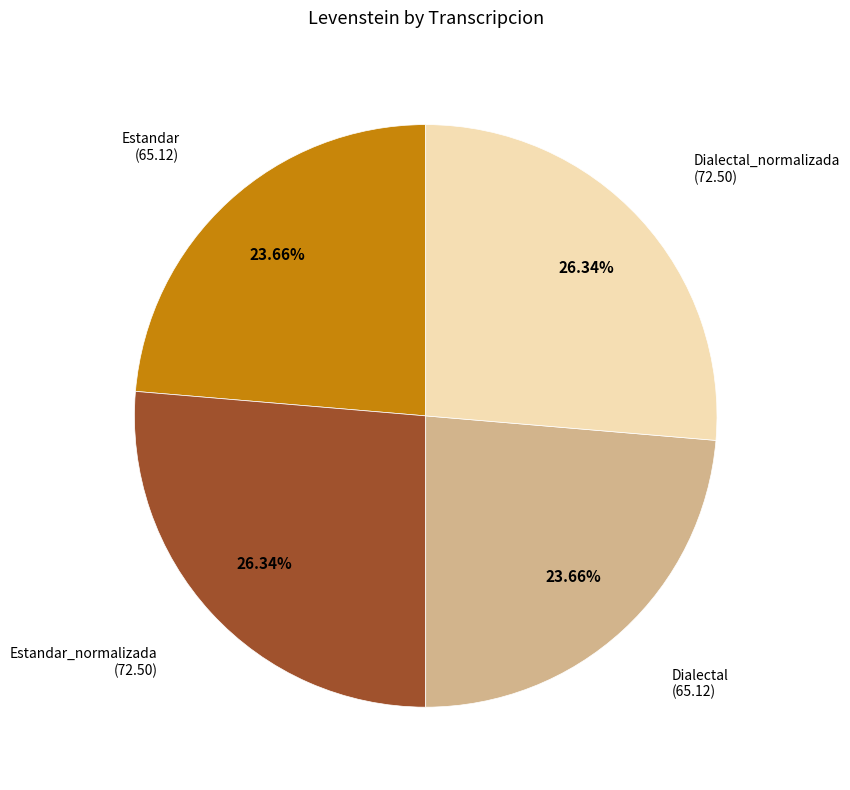

To the nearest percent, what is the difference between the largest and smallest slice percentages?

3%